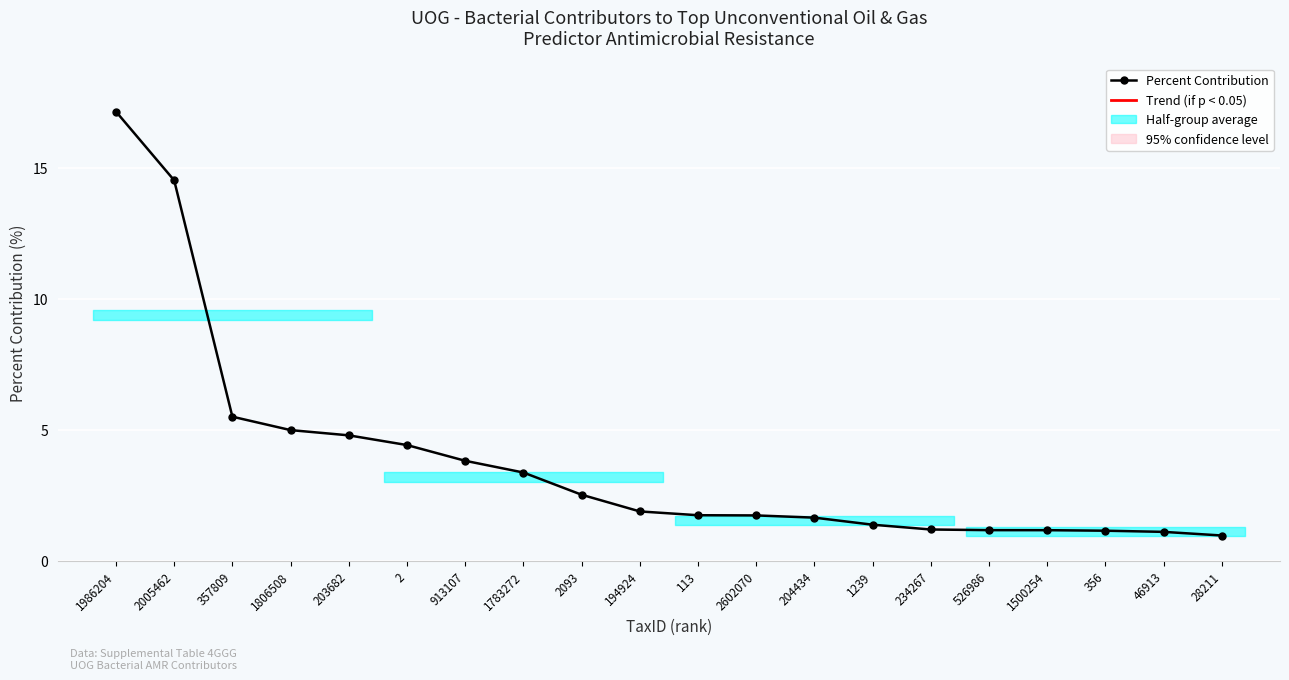

What is the label of the 20th point from the right?

1986204